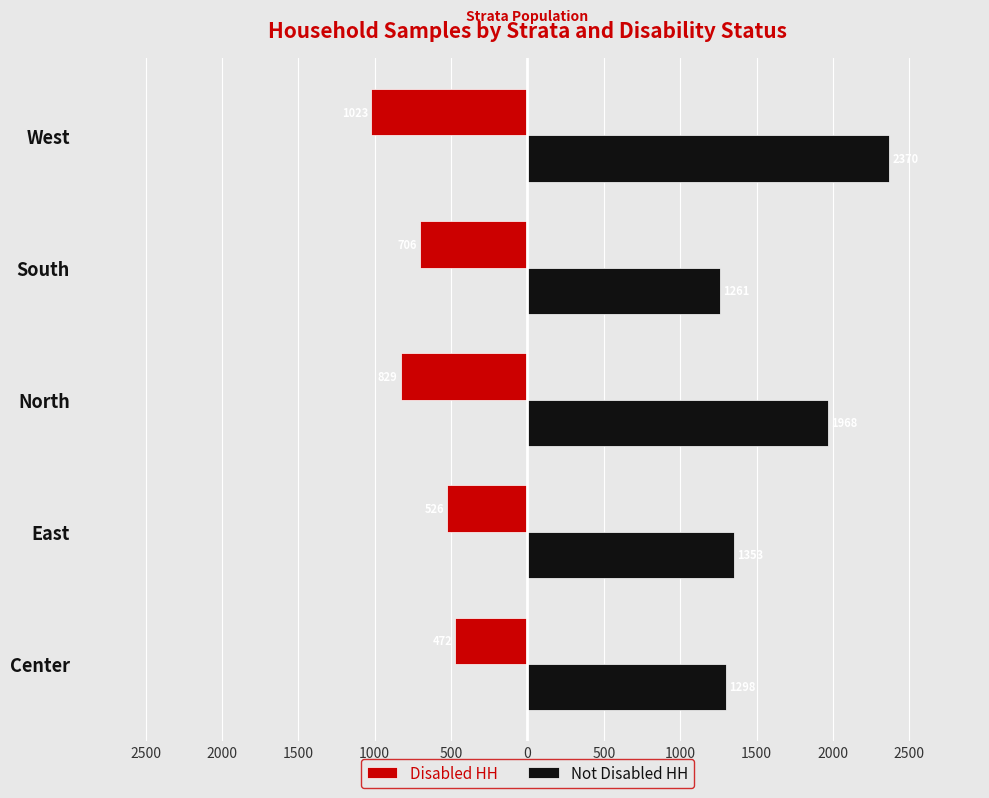

What are all the series names shown in the legend?

Disabled HH, Not Disabled HH